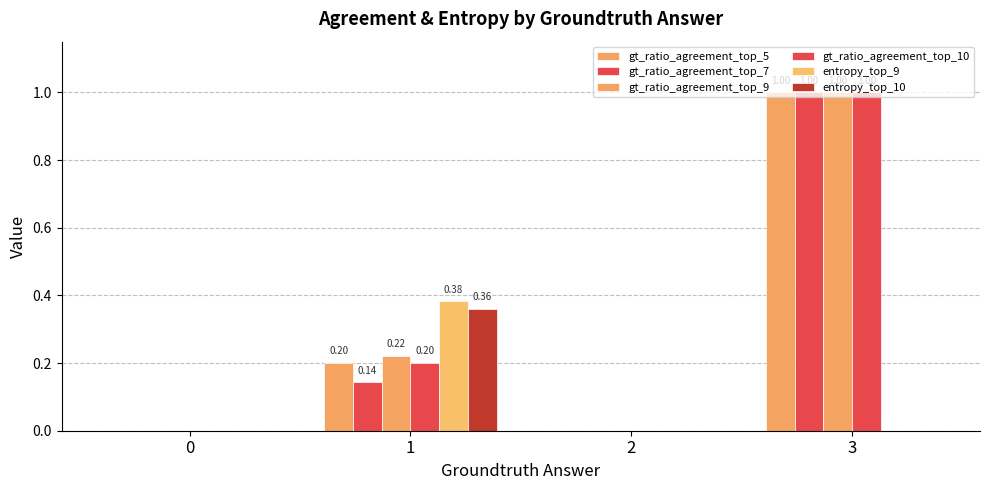

At which category is the sum across all series the highest?

3